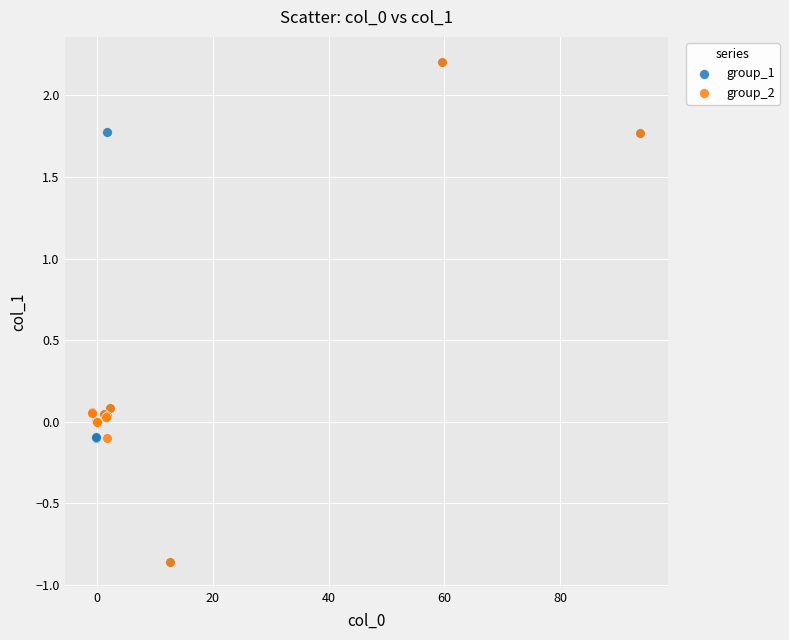

Which series has the widest spread of Y values?

group_1